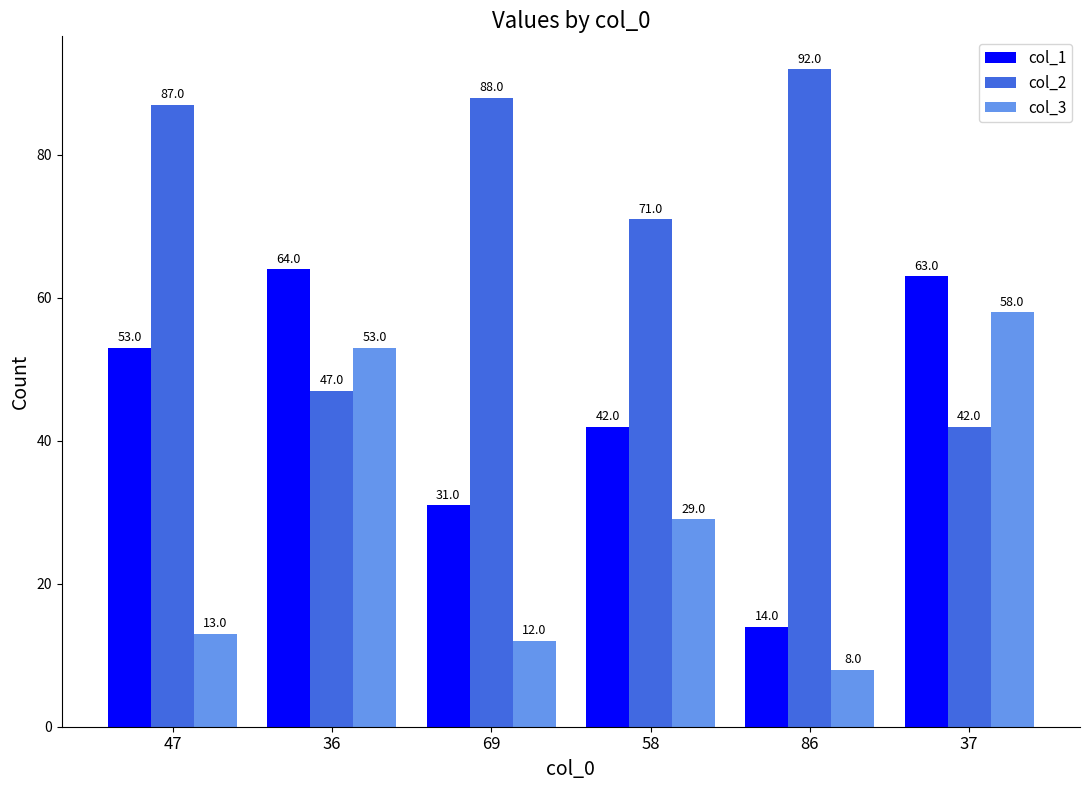

What is the sum of all col_1 values?

267